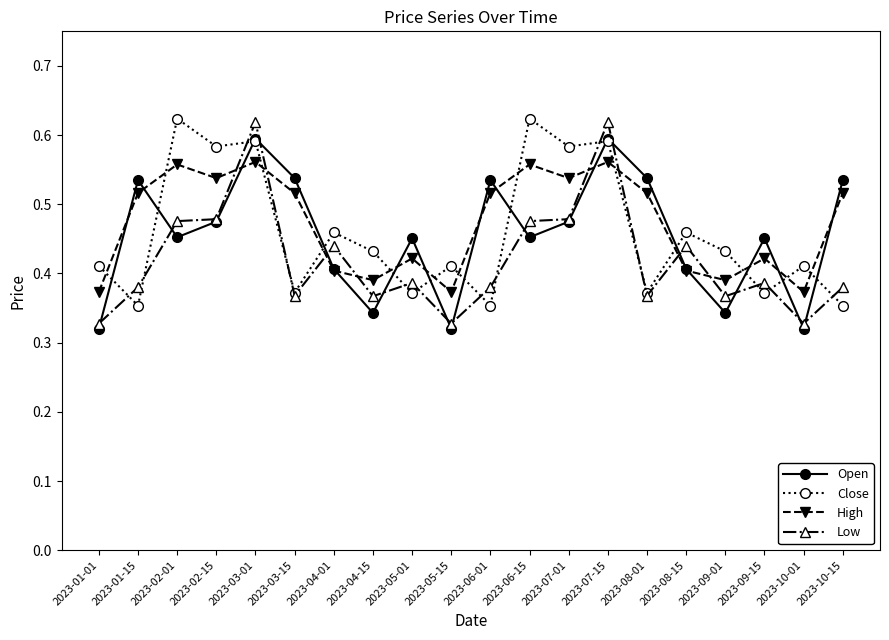

How many Low values are between 0 and 1?

20